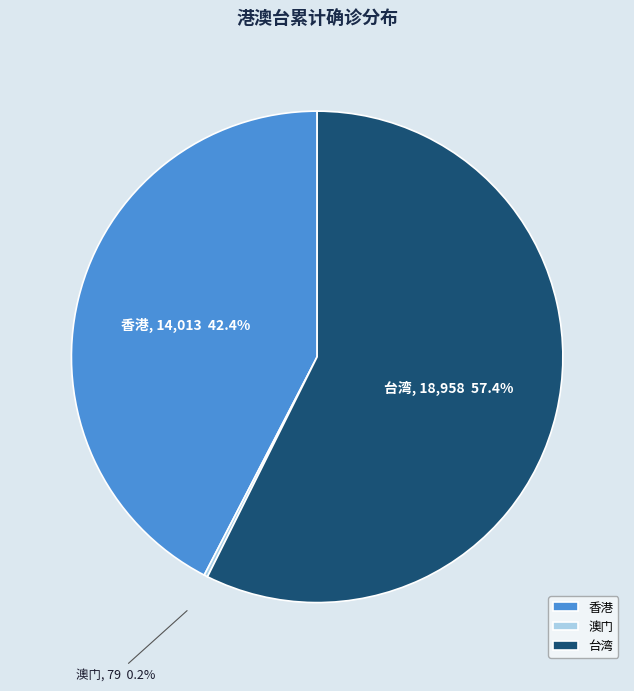

Which has a higher value, 香港 or 台湾?

台湾